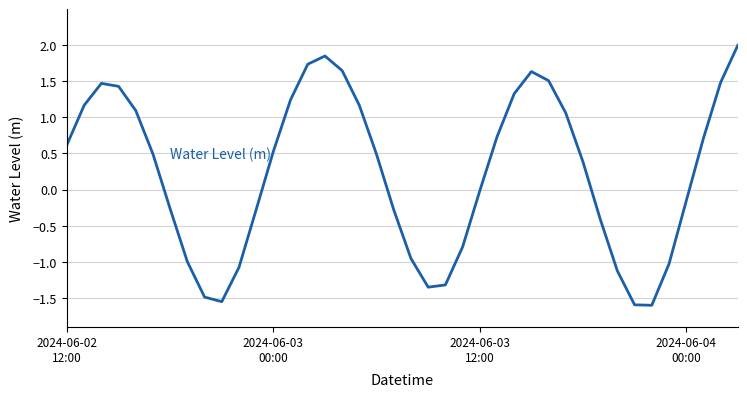

What is the maximum value shown in the chart?

2.0